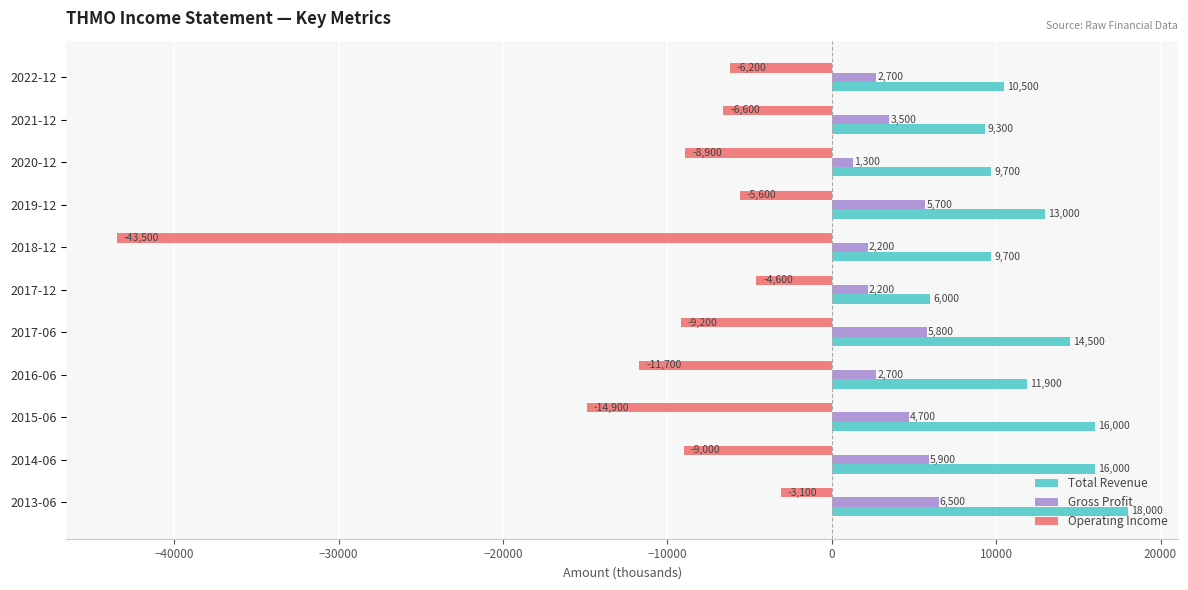

What is the difference between the maximum and minimum values in the Gross Profit series?

5200